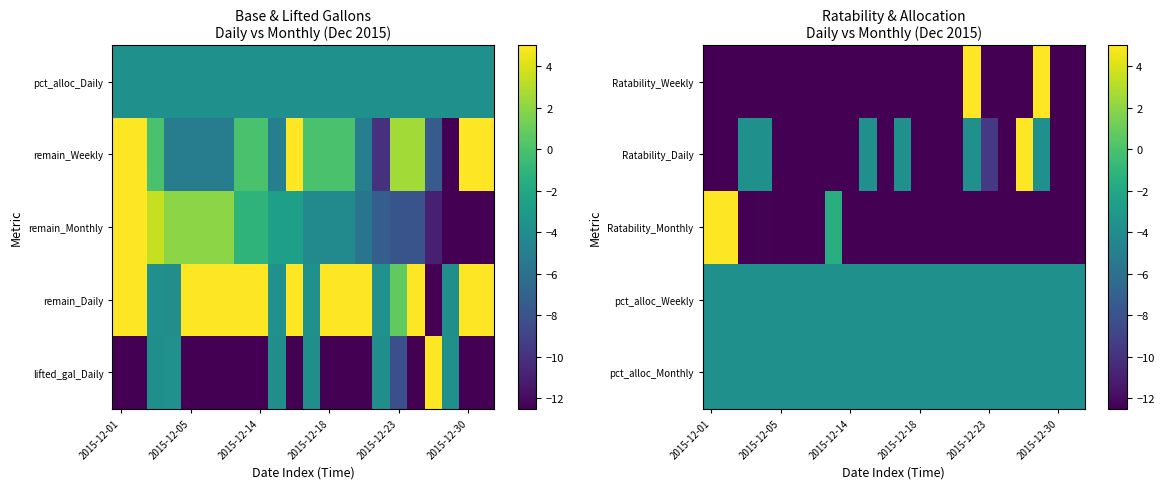

What is the total value across all series at 15?

-18.7